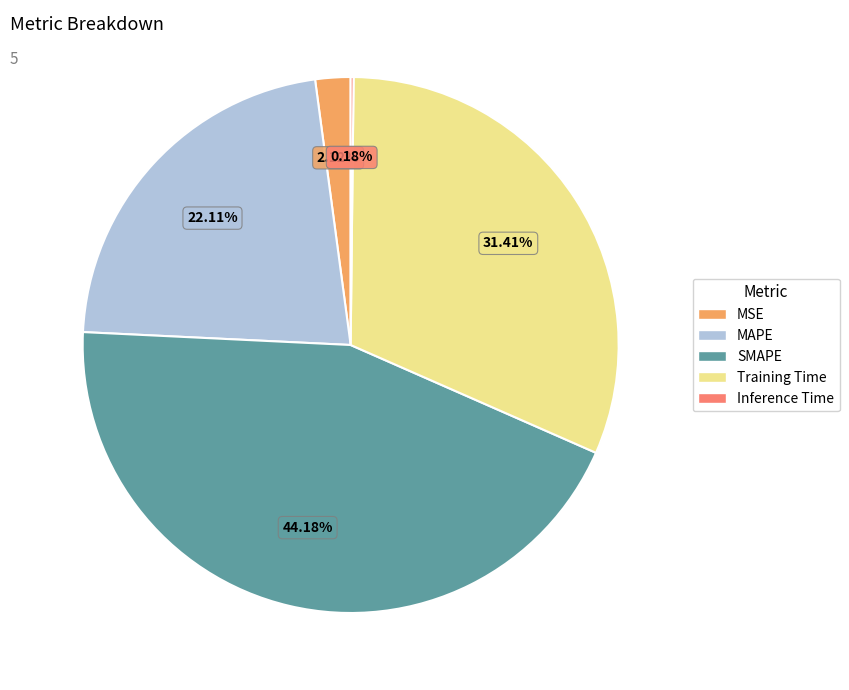

Is MAPE the majority of the pie?

No